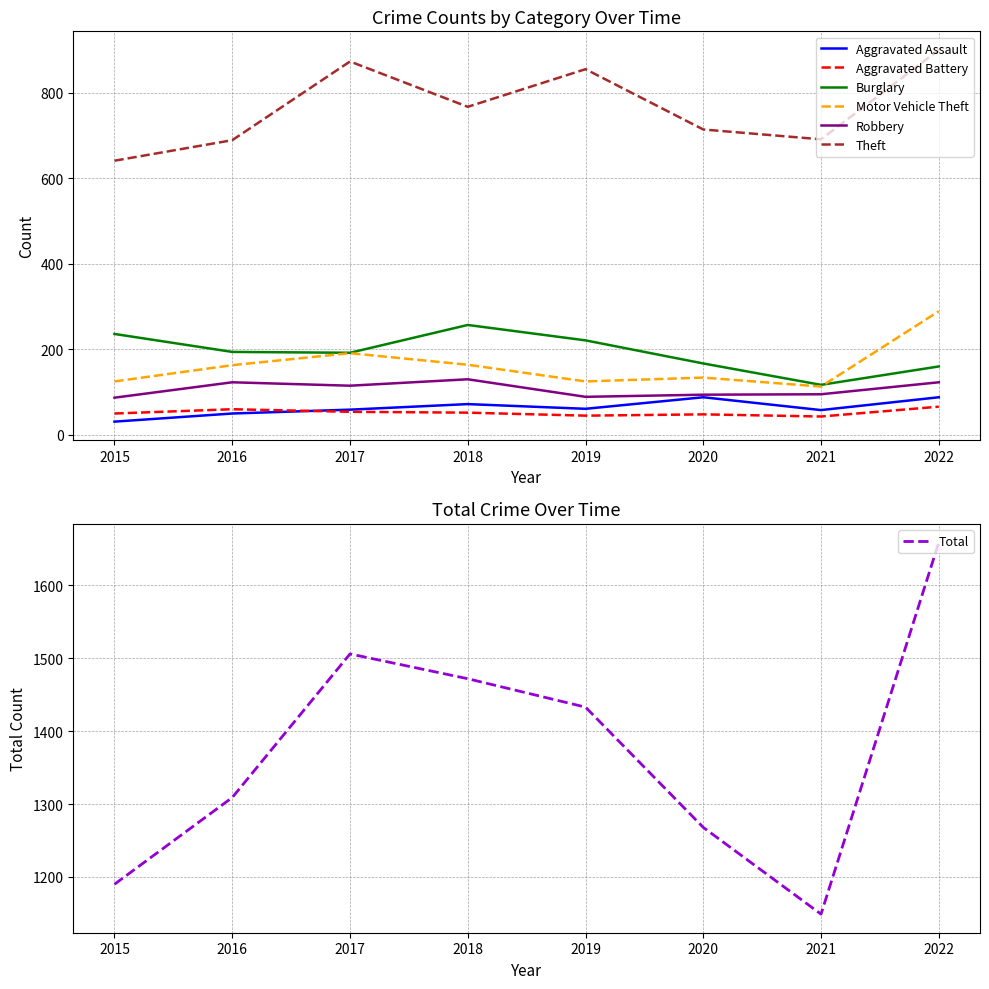

What are all the series names shown in the legend?

Aggravated Assault, Aggravated Battery, Burglary, Motor Vehicle Theft, Robbery, Theft